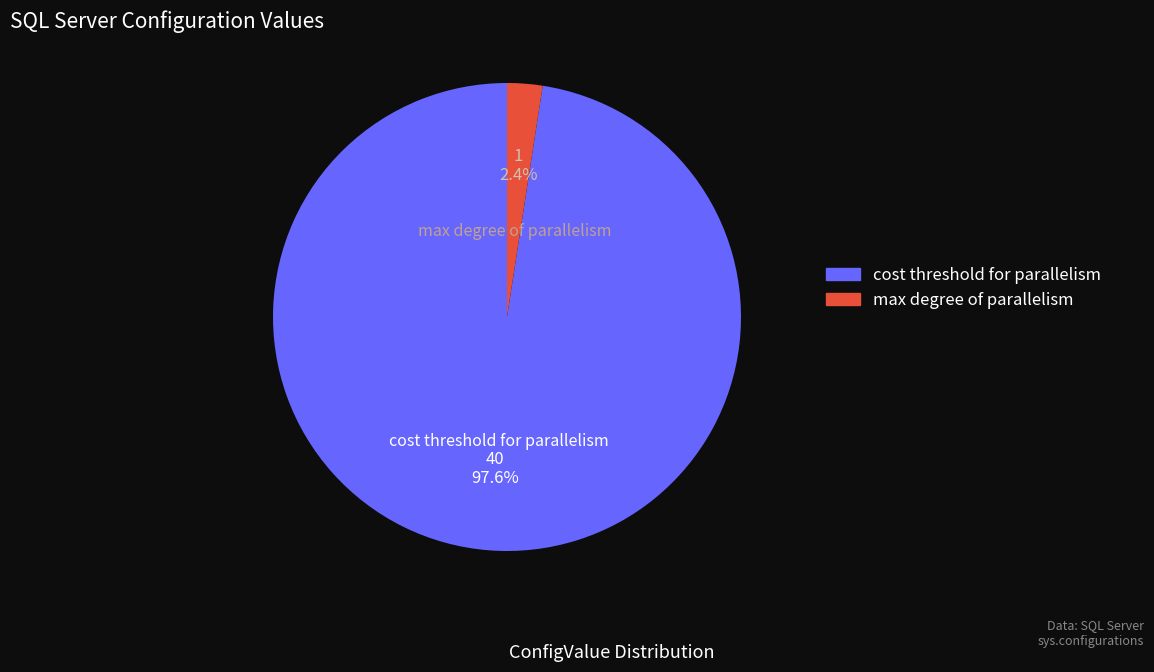

What percentage do cost threshold for parallelism and max degree of parallelism together represent?

100.0%